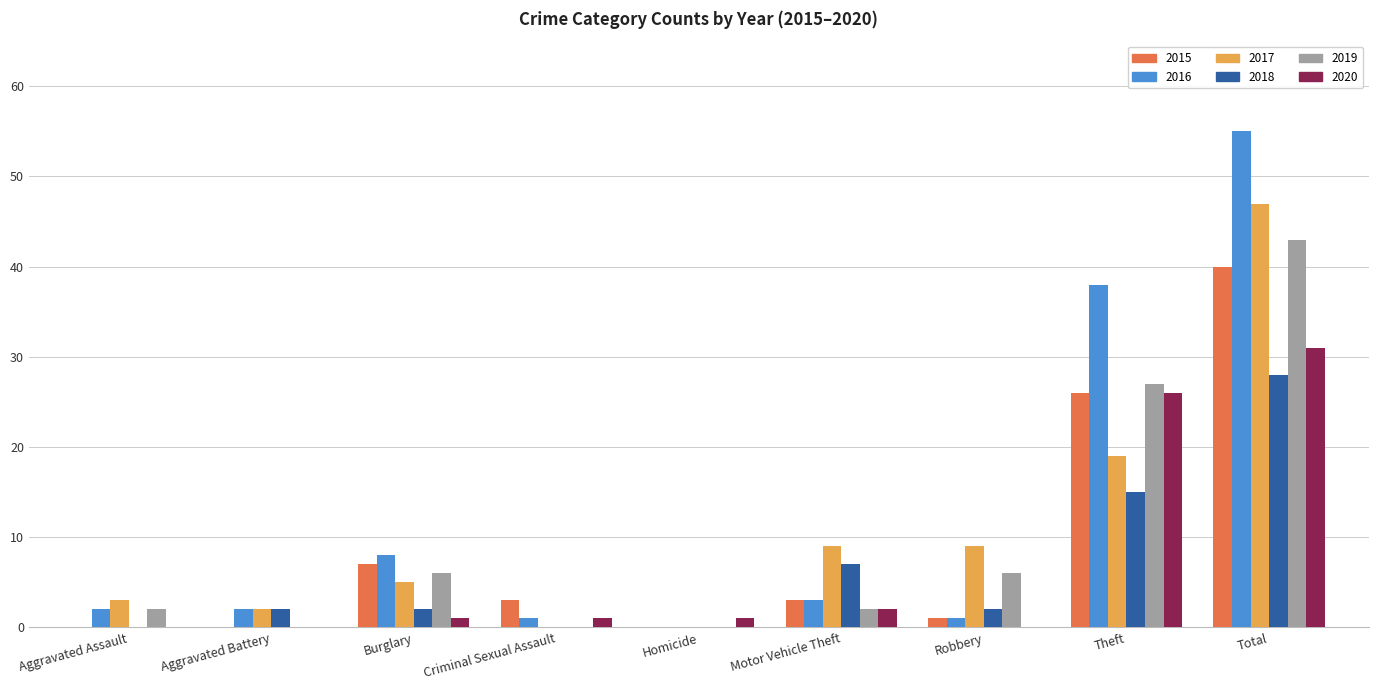

Which series changed the most between Criminal Sexual Assault and Theft?

2016